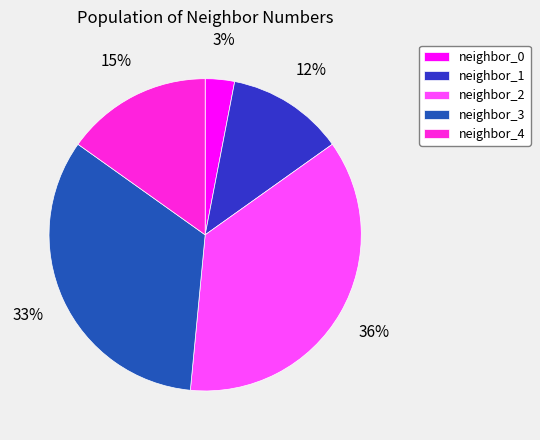

Combined, do neighbor_2 and neighbor_0 account for over 50%?

No